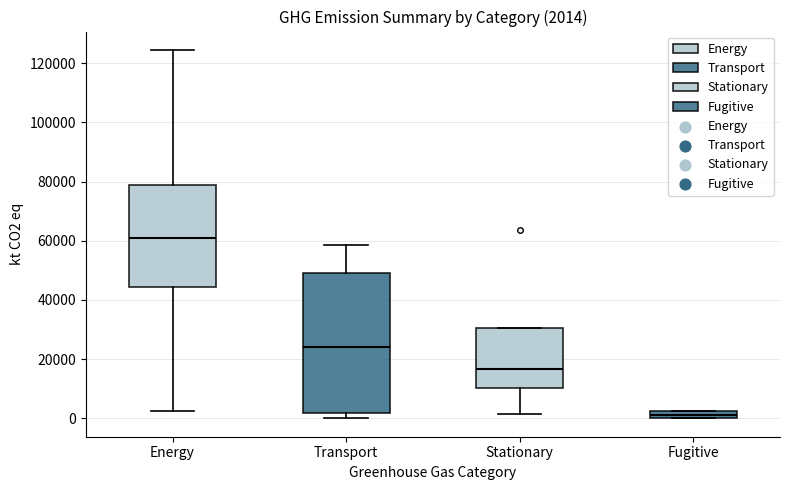

Which box's median line is the lowest?

Fugitive